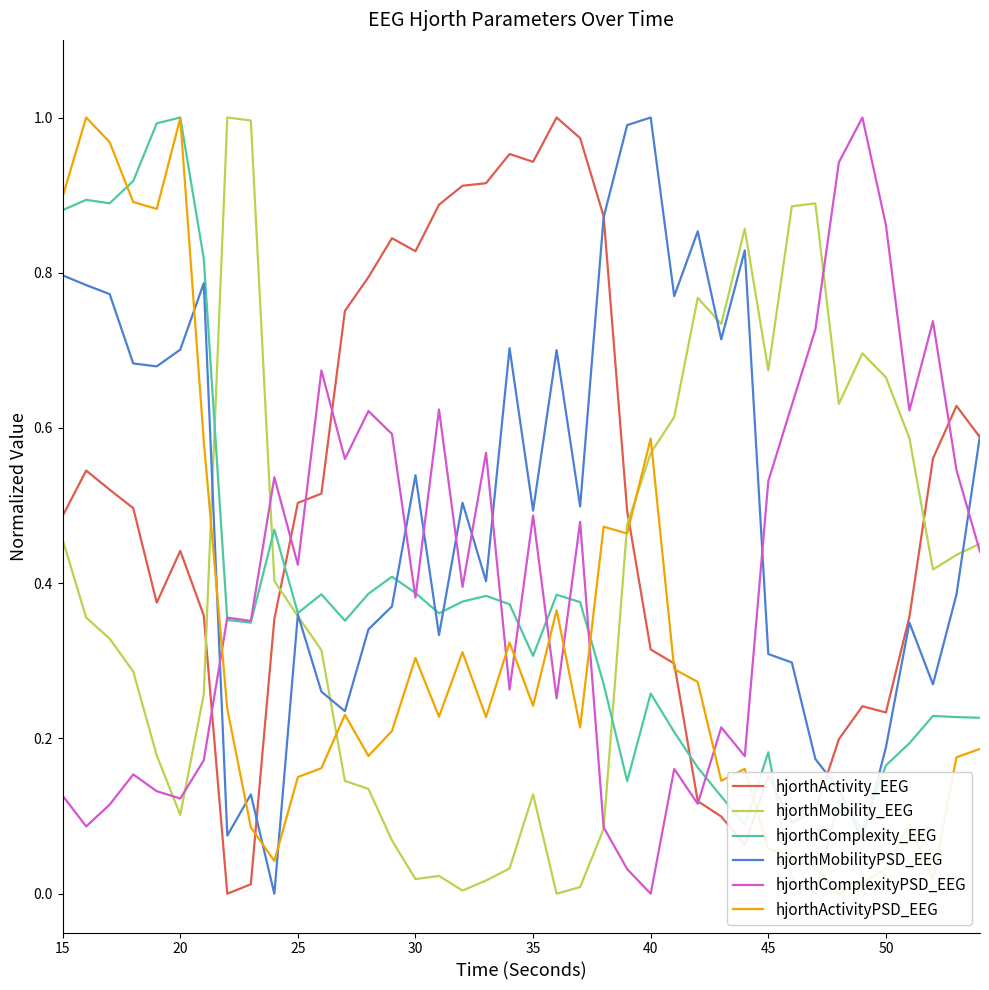

Which category has the lowest value in the hjorthComplexityPSD_EEG series?

40